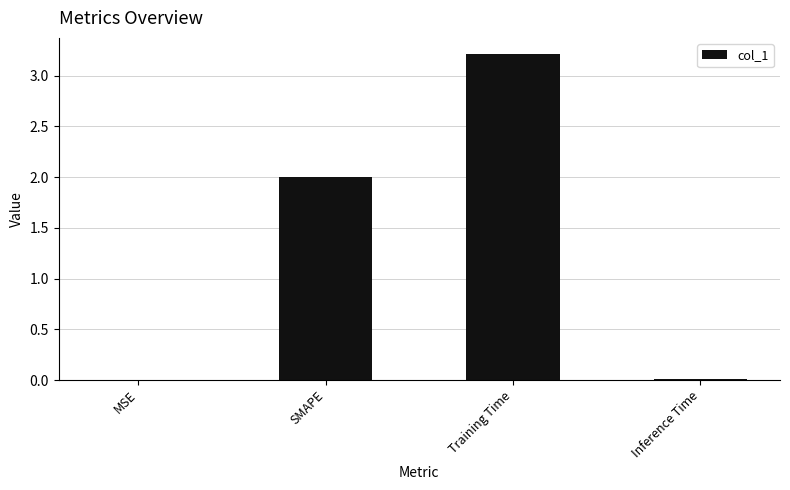

What is the change in value from MSE to Training Time?

+3.2